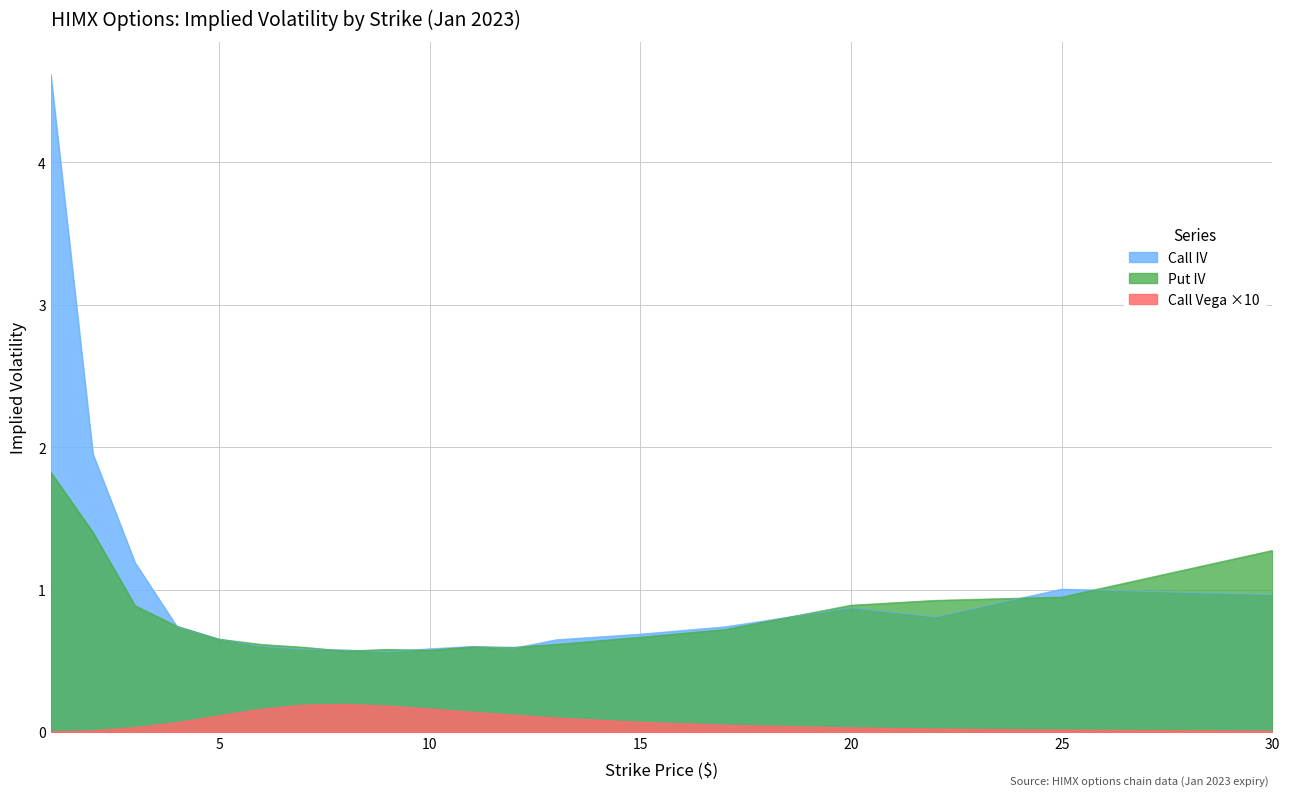

What is the difference between the maximum and second lowest values in the Call IV series?

4.0